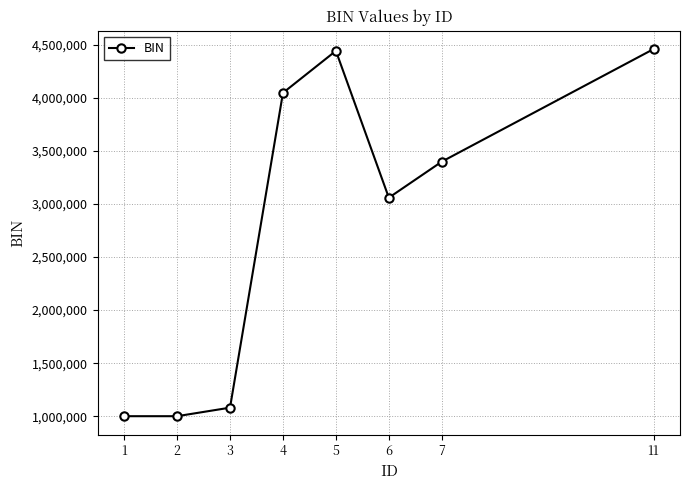

How many points are higher than both their immediate neighbors (excluding endpoints)?

1